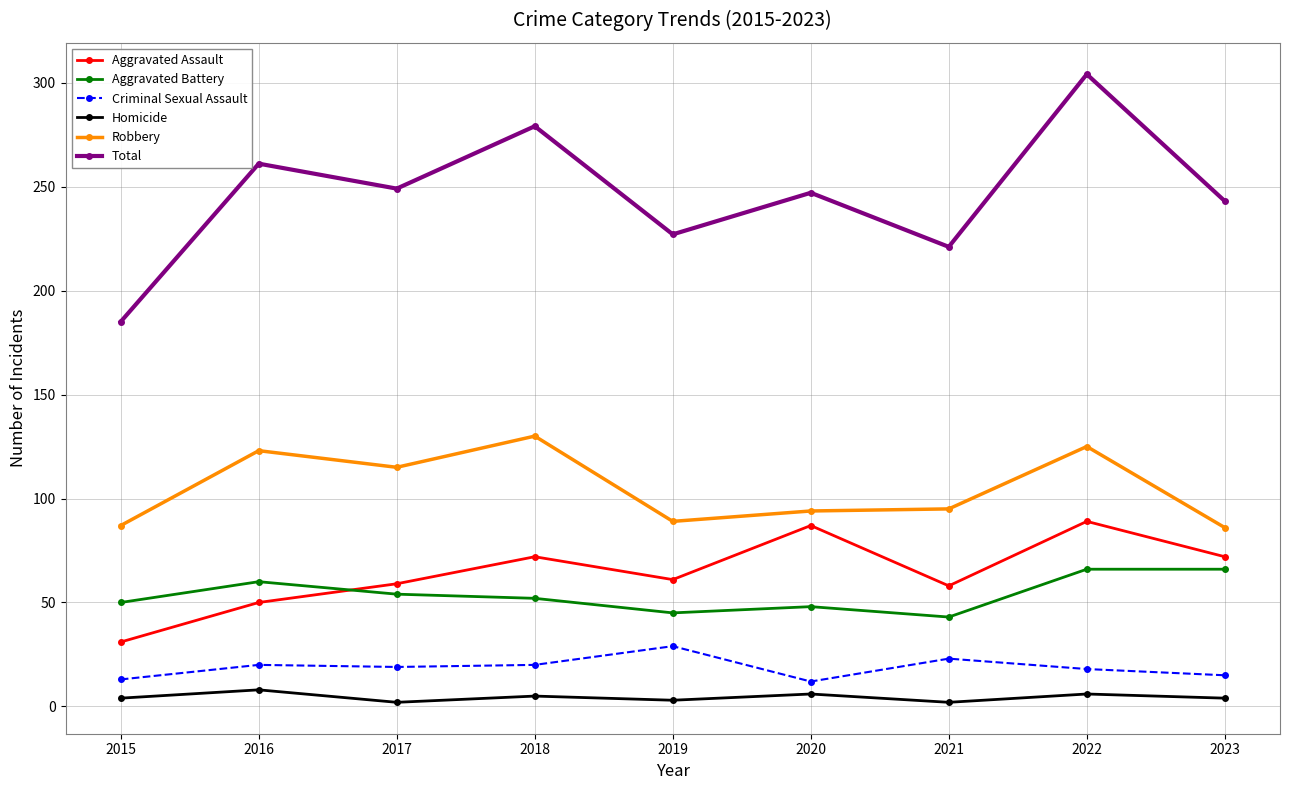

Is it true that Aggravated Battery equals 48 at 2020?

True